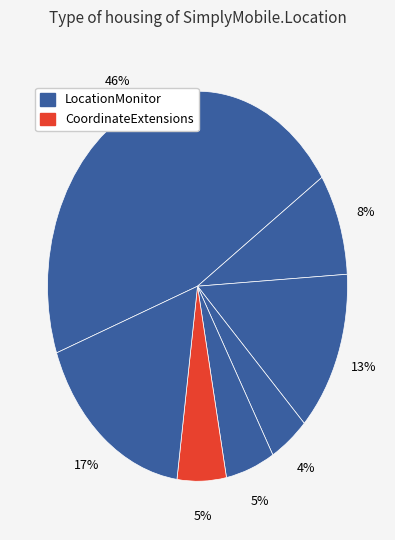

How many slices are in this pie chart?

7